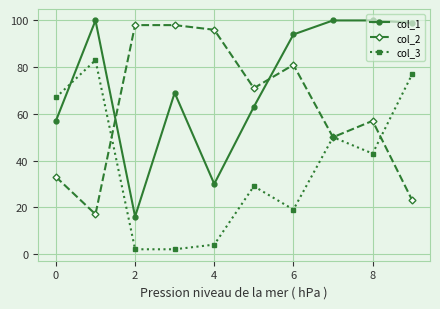

What is the greatest value displayed?

100